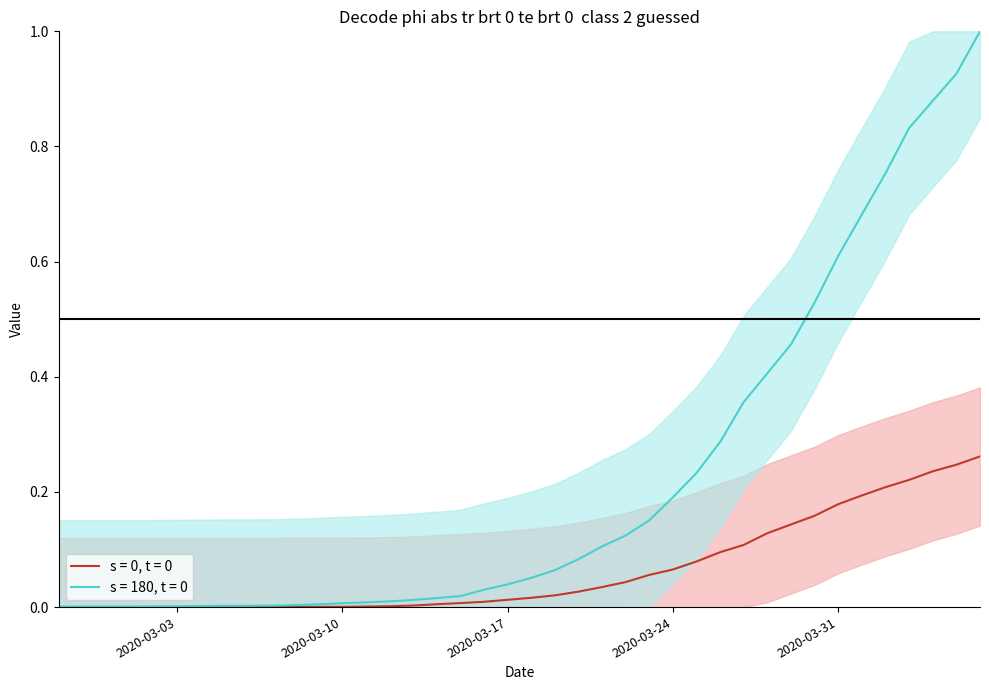

Which series has the largest total across all categories?

1